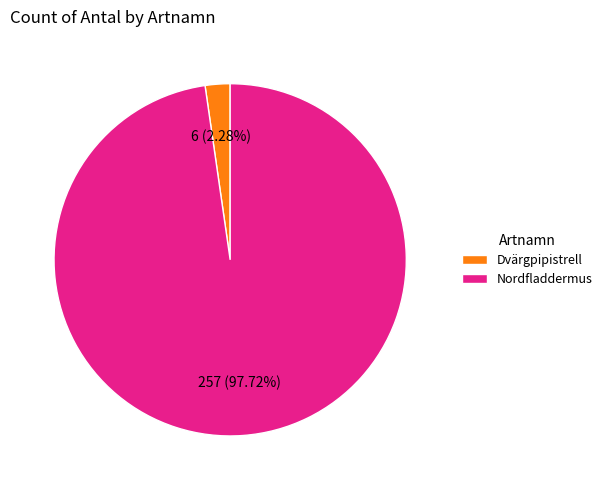

Rank the categories by value from highest to lowest.

Nordfladdermus, Dvärgpipistrell